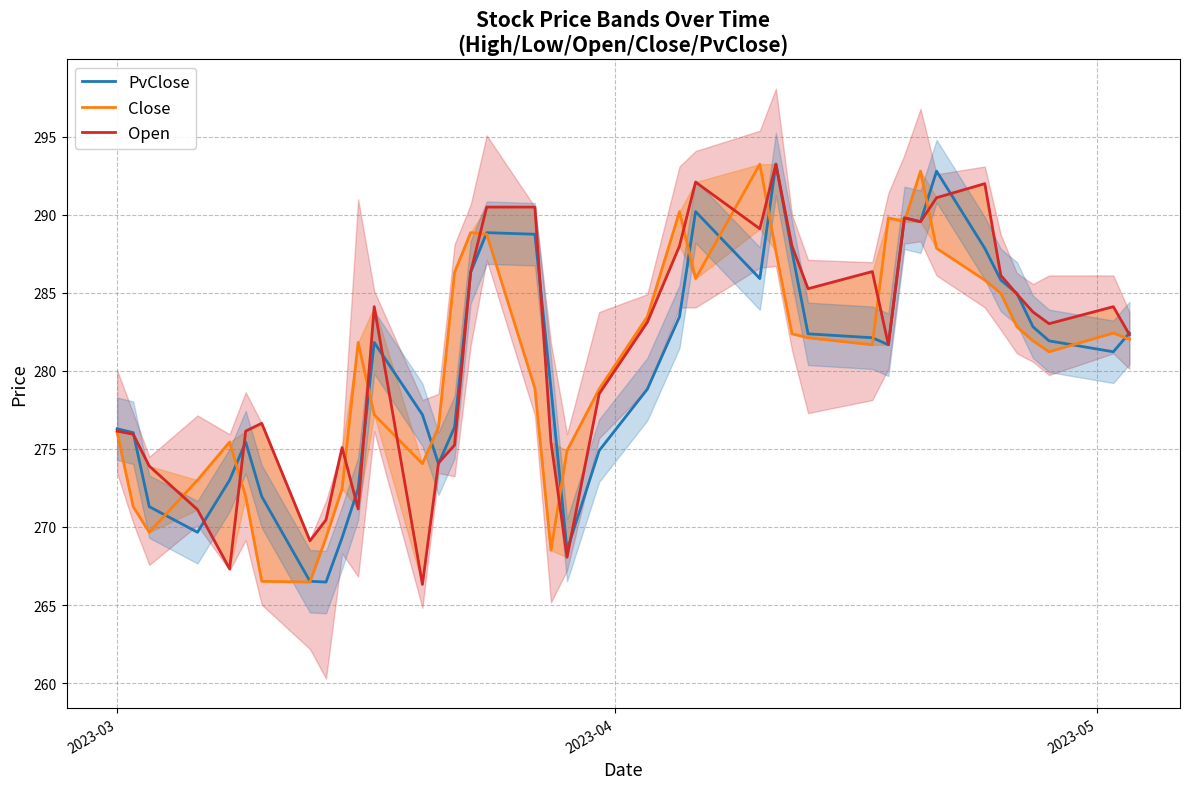

True or false: Open has more than 2 points higher than both neighbors.

True